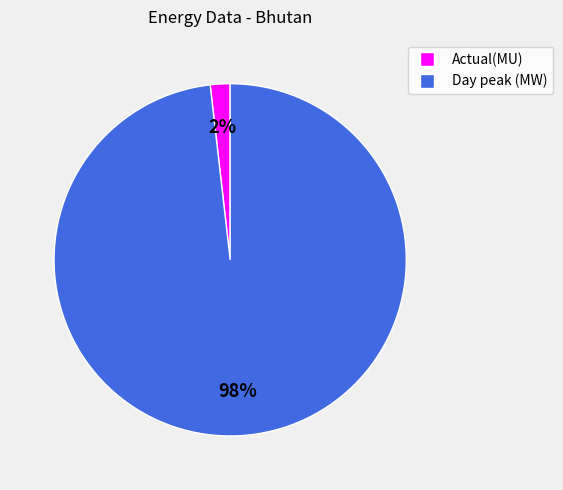

Which has a higher value, Day peak (MW) or Actual(MU)?

Day peak (MW)